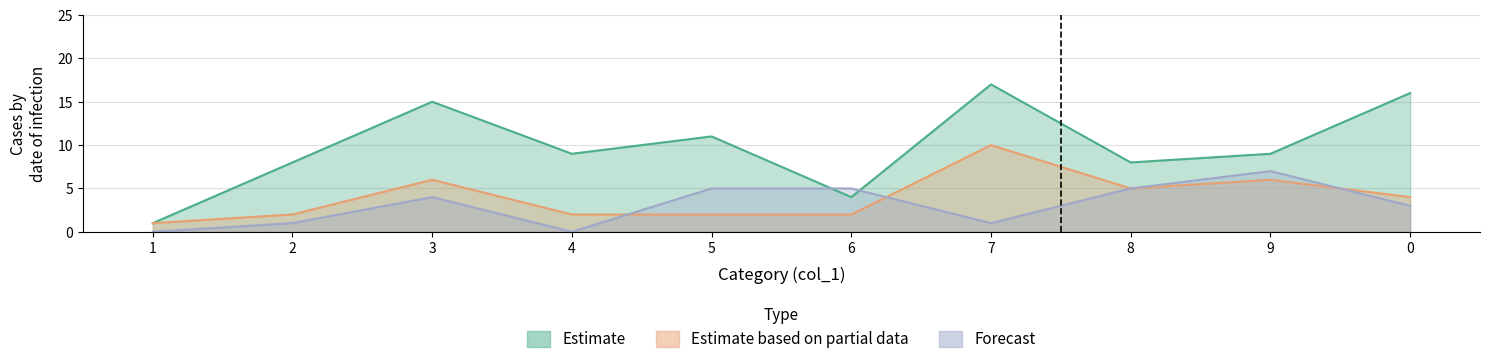

Rank the series at 2 from highest to lowest value.

Estimate, Estimate based on partial data, Forecast